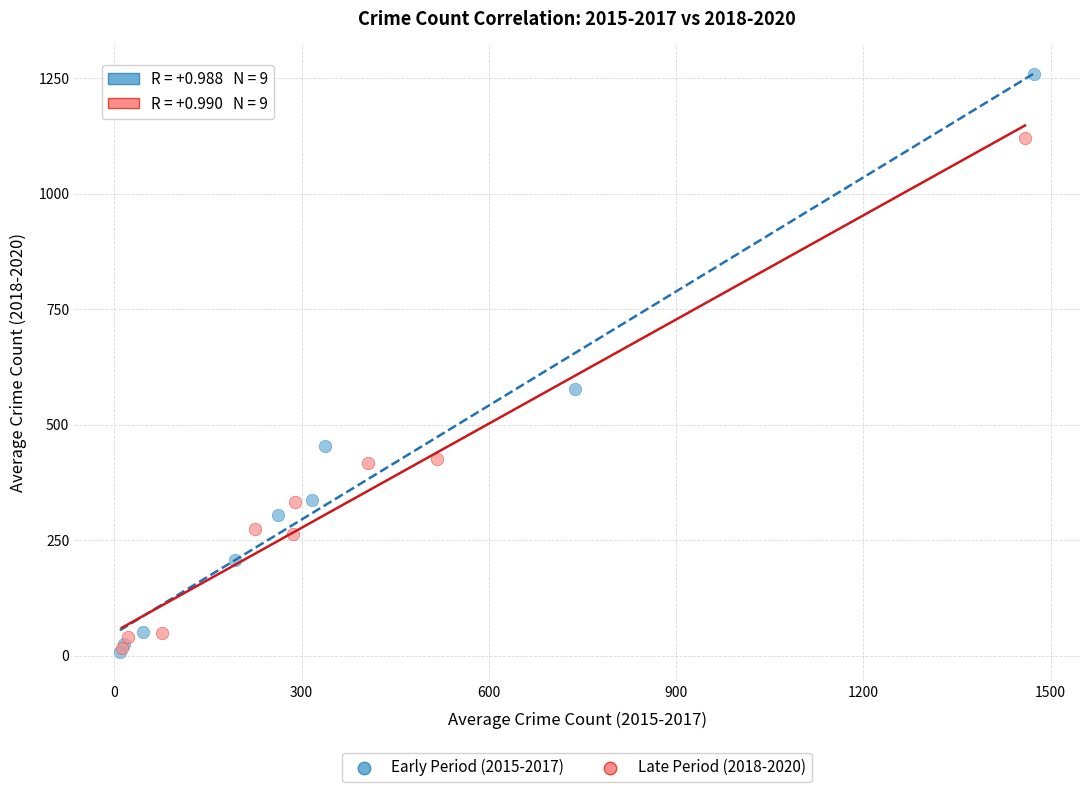

Which series has the largest Y range (max minus min)?

Early Period (2015-2017)